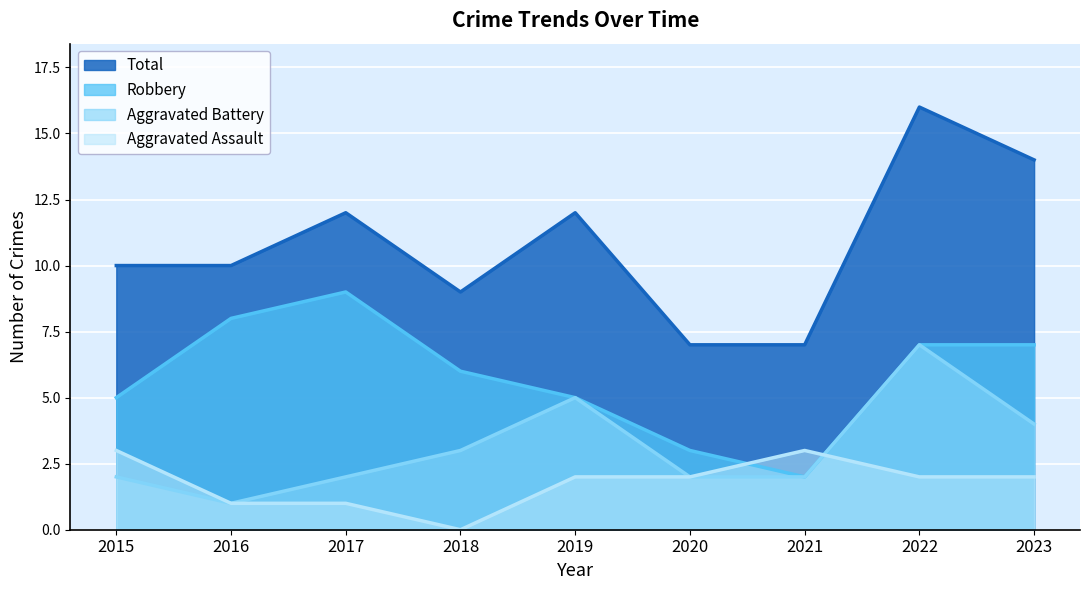

Rank the series by their maximum value, from highest to lowest.

Total, Robbery, Aggravated Battery, Aggravated Assault